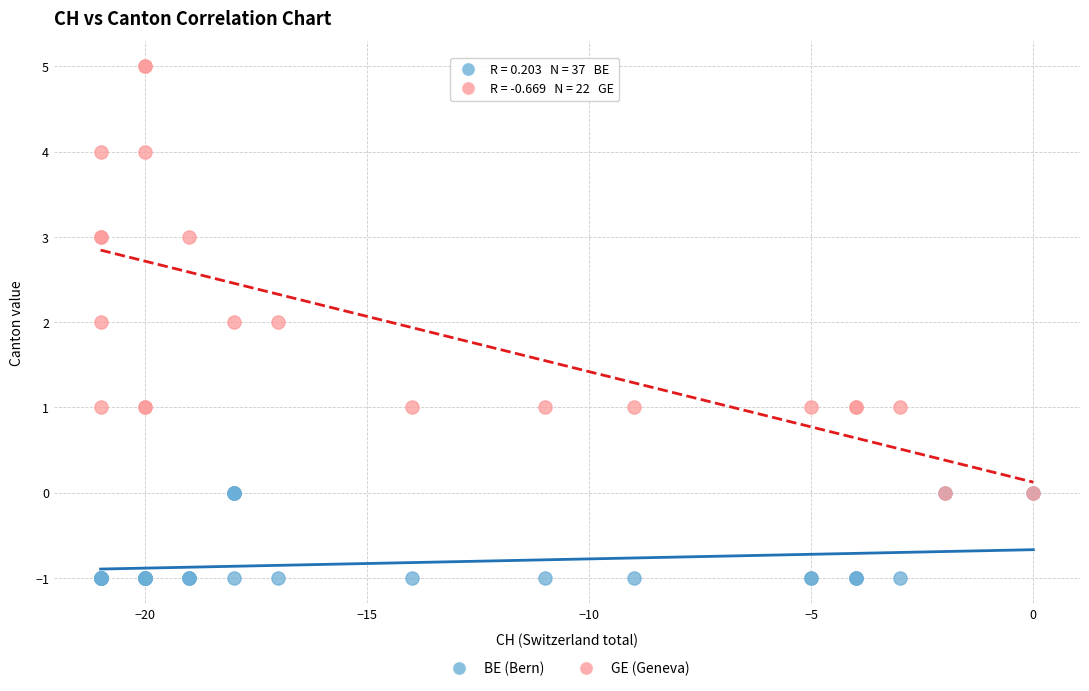

Which series reaches the minimum Y coordinate?

BE (Bern)